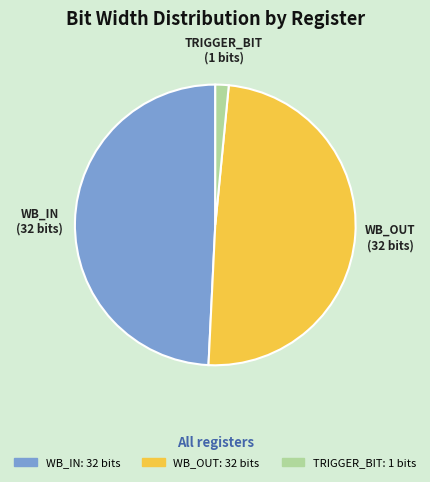

Is the sum of WB_IN and TRIGGER_BIT greater than half?

Yes